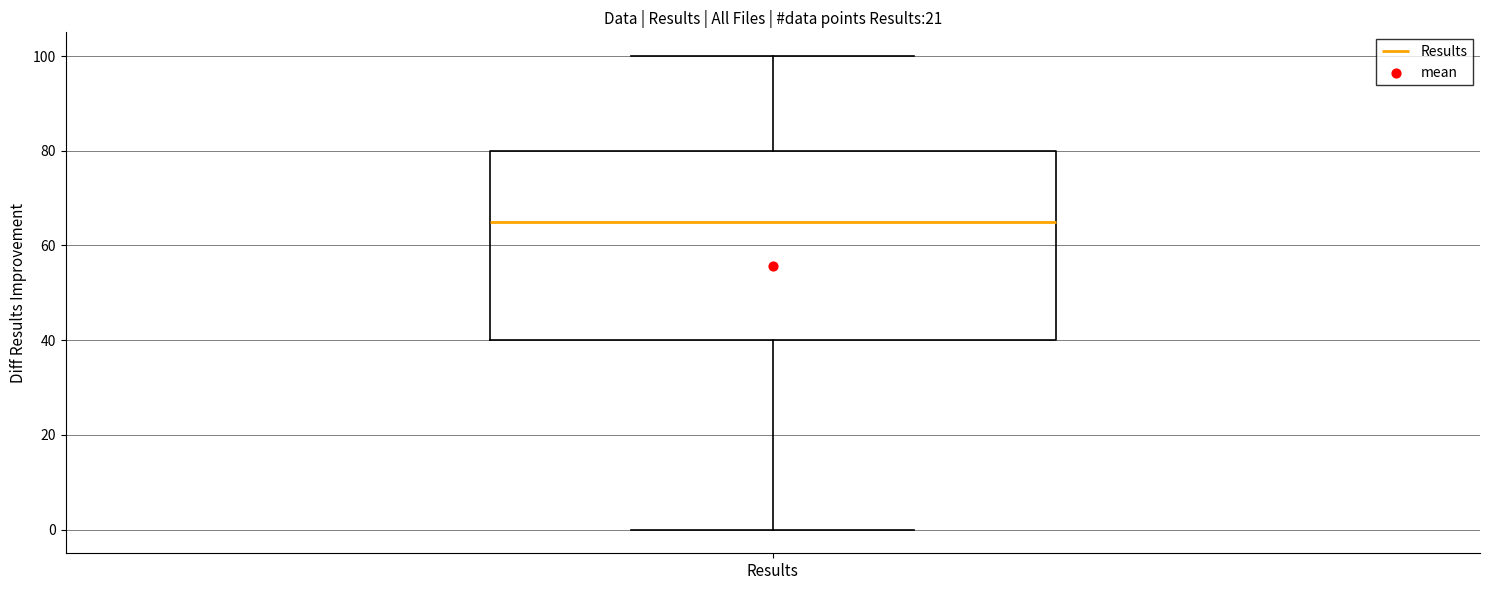

Transcribe this box plot: give where the median line is, the range the box spans, and where the two whiskers end, as read against the y-axis. The values are not printed on the chart, so give them approximately, as read against the axis.

median 66, box 40 to 80, whiskers 0 to 100